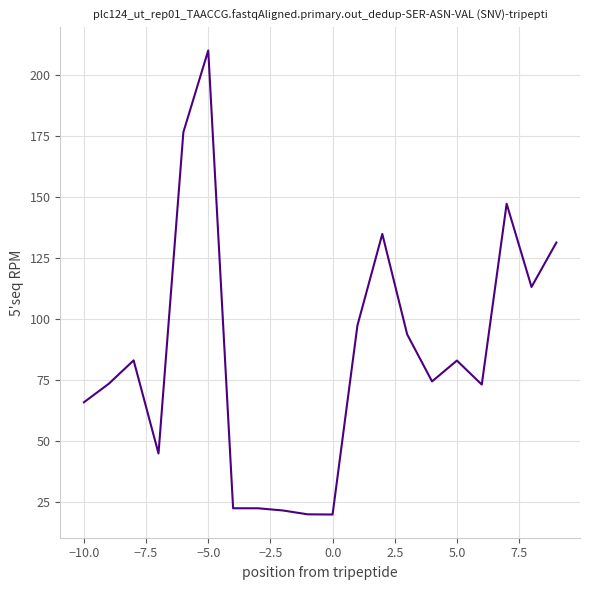

What is the difference between the maximum and minimum values?

190.0